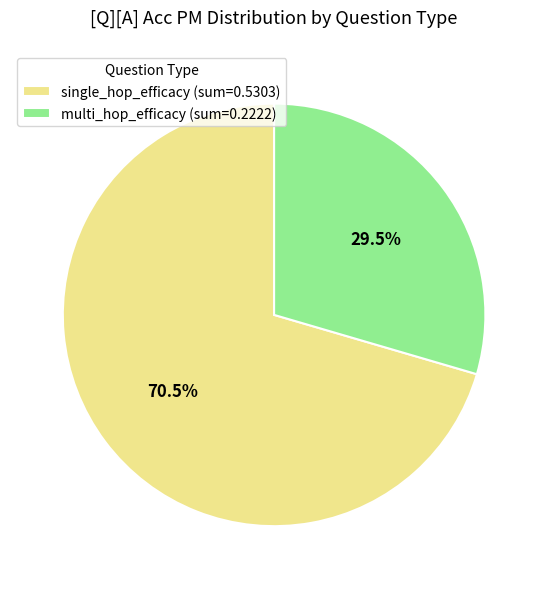

To the nearest percent, what is the difference between the single_hop_efficacy and multi_hop_efficacy slice percentages?

41%